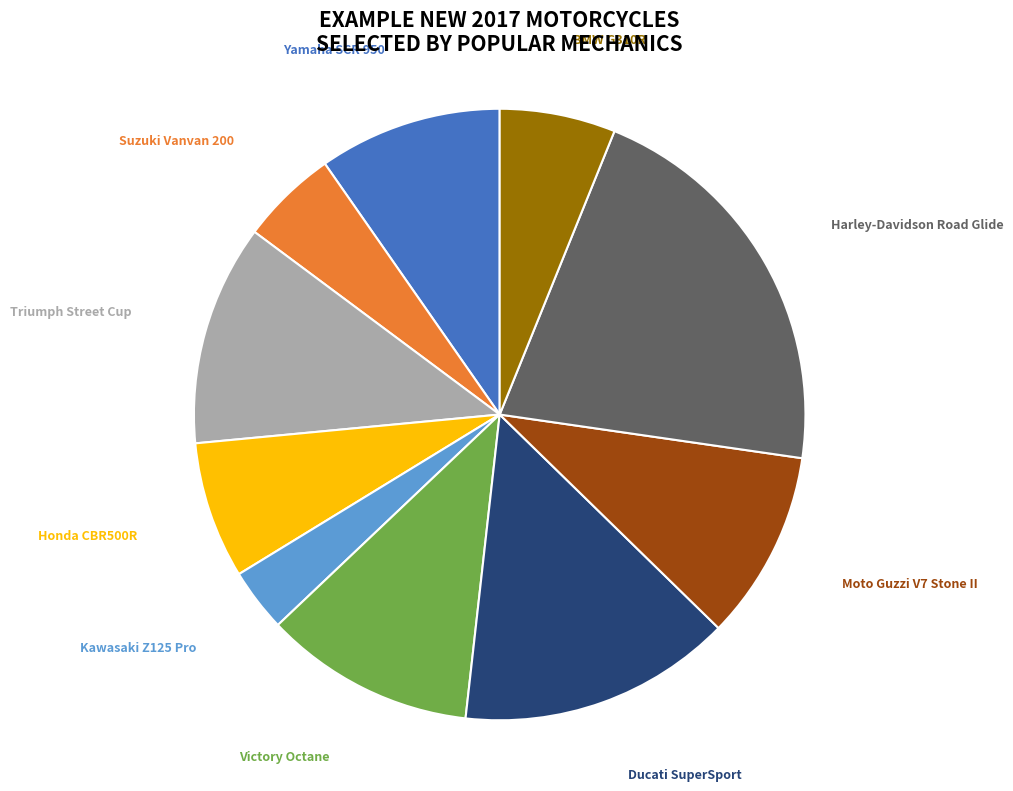

Between Kawasaki Z125 Pro and Honda CBR500R, which is larger?

Honda CBR500R